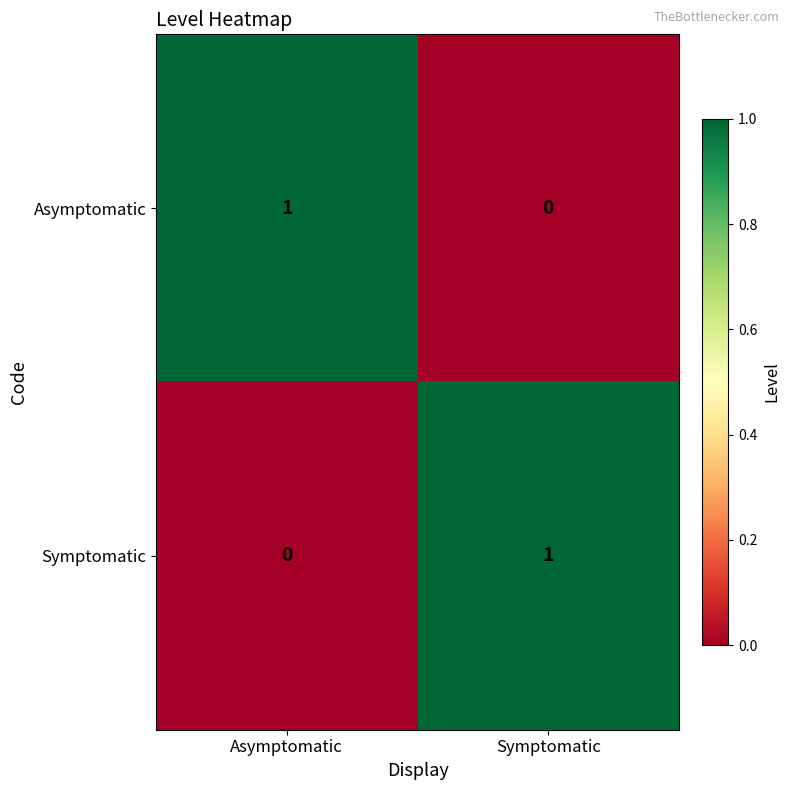

The value of Symptomatic at Symptomatic is 0. True or false?

False